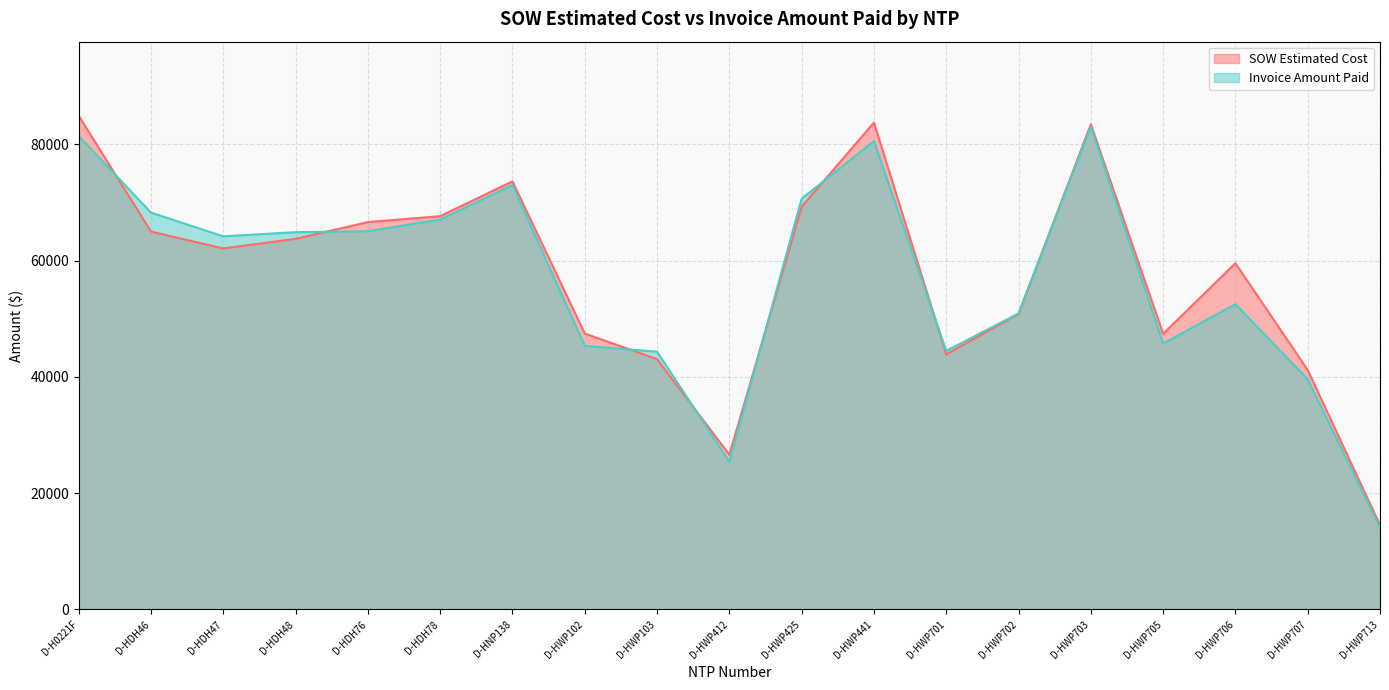

Reading left to right, extract all data points from this chart.

SOW Estimated Cost: 84935.5	65001.0	62104.0	63756.5	66638.0	67657.0	73639.0	47461.5	43064.0	26617.0	69288.0	83754.0	43895.5	50824.5	83462.0	47414.0	59562.5	41187.0	14497.5
Invoice Amount Paid: 81445.0	68269.0	64186.0	64902.5	65072.0	67080.0	73025.0	45340.0	44346.0	25405.0	70664.0	80572.5	44479.5	50928.5	83033.0	45744.0	52525.5	39597.5	14042.0